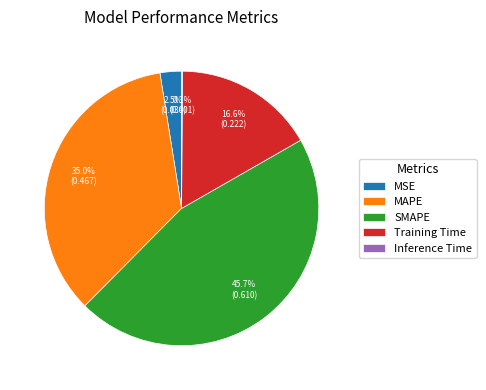

How much of the chart is everything except MSE?

97.5%